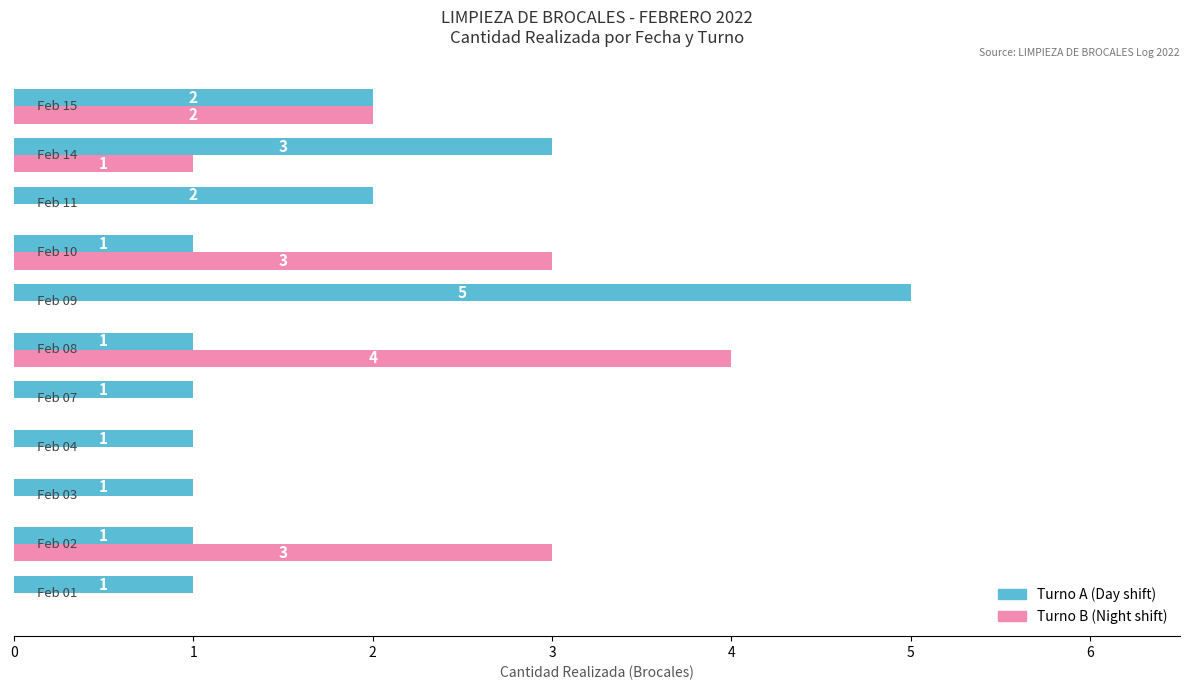

How many series are shown in this chart?

2